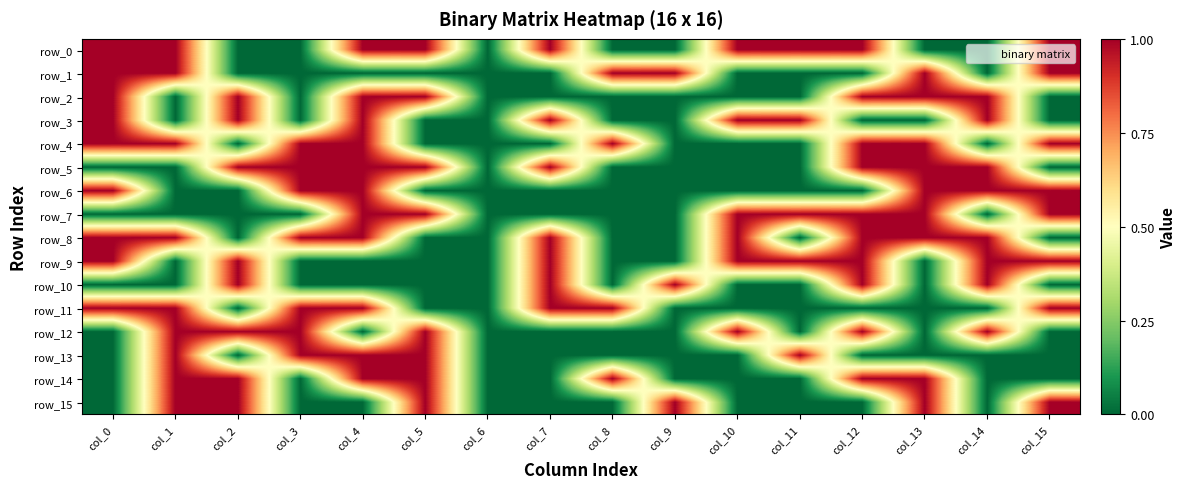

What is the spread (max minus min) of values at col_13?

1